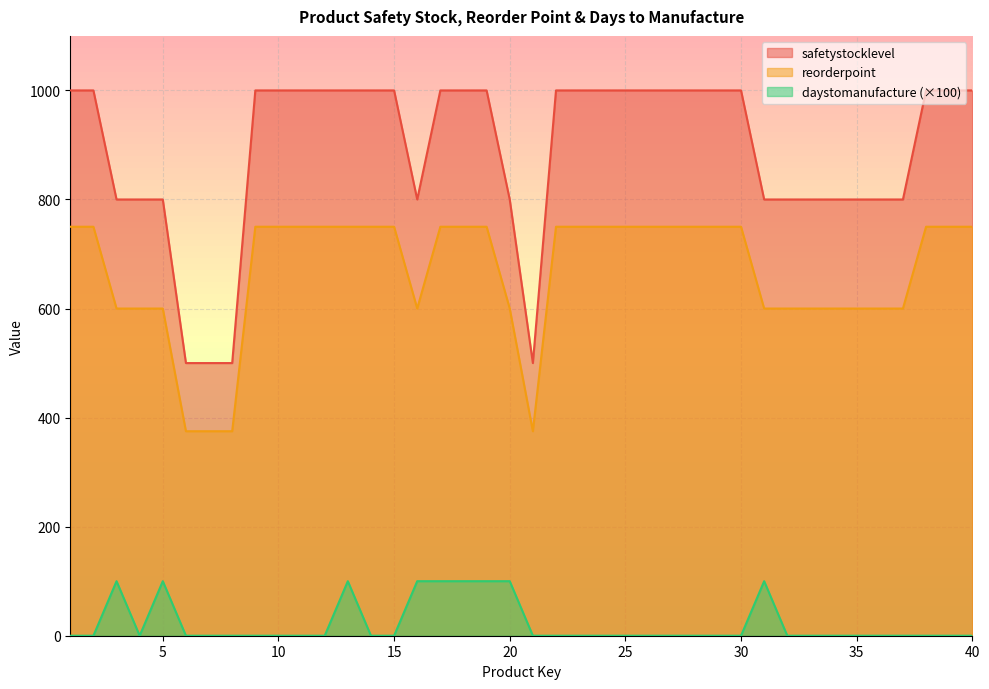

What are all the series names shown in the legend?

safetystocklevel, reorderpoint, daystomanufacture (×100)